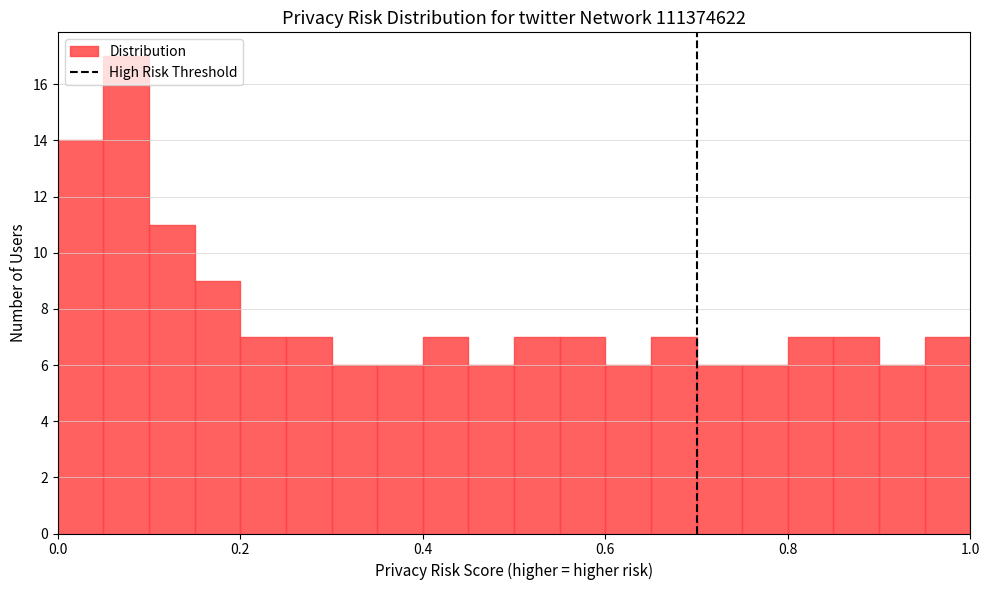

Around what value on the x-axis is the tallest bar? Give the approximate position of its centre, as read against the axis.

0.08